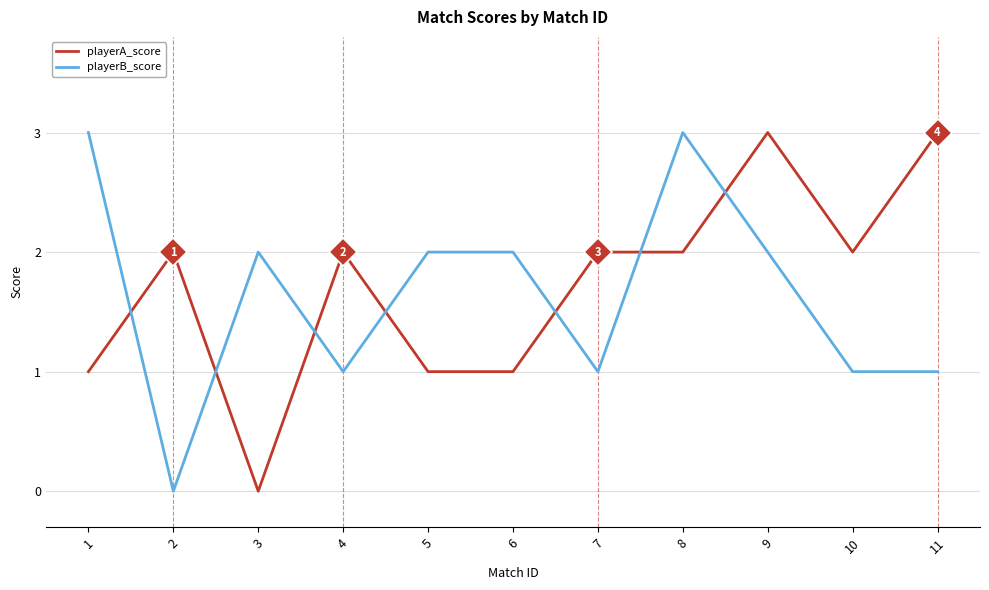

What is the sum of the playerB_score values at 9 and 6?

4